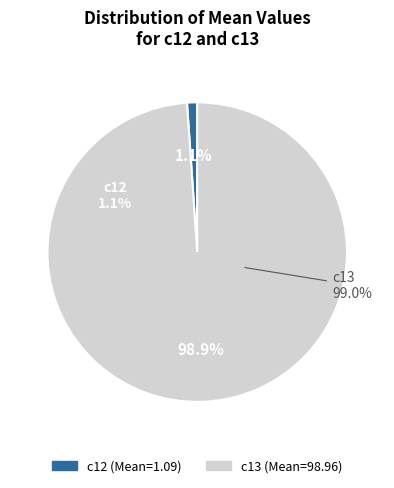

Count the number of slices in the pie.

2